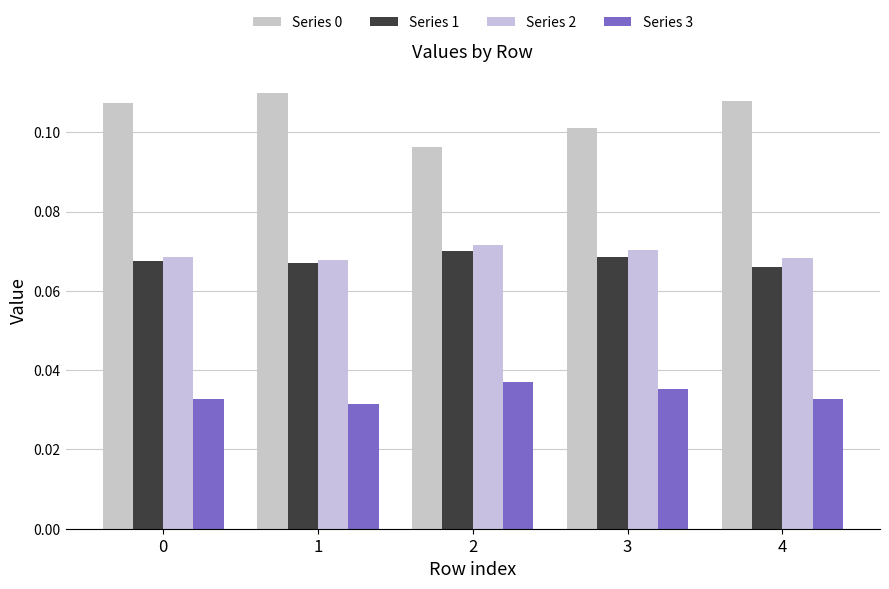

Count the number of categories in the chart.

5